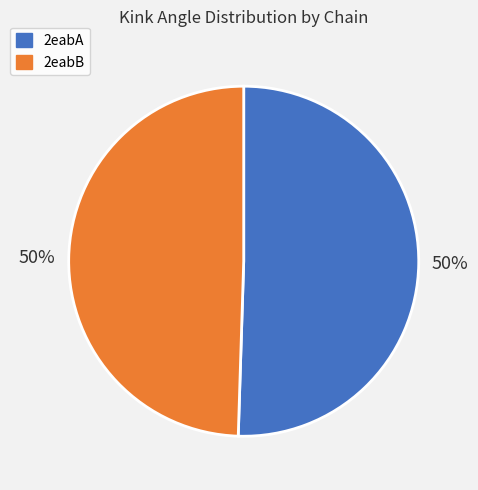

How many slices are in this pie chart?

2